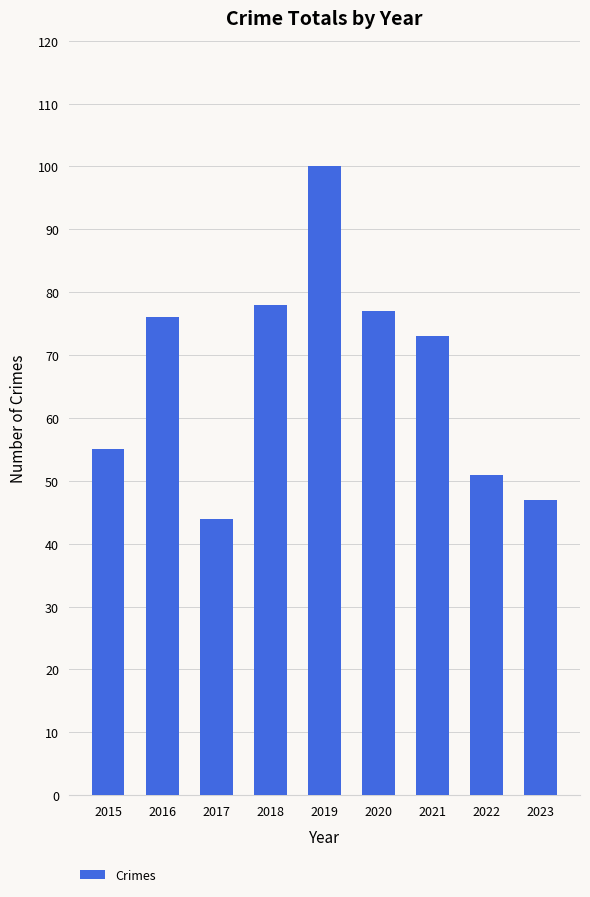

The chart shows a value of 138 at 2018. True or false?

False